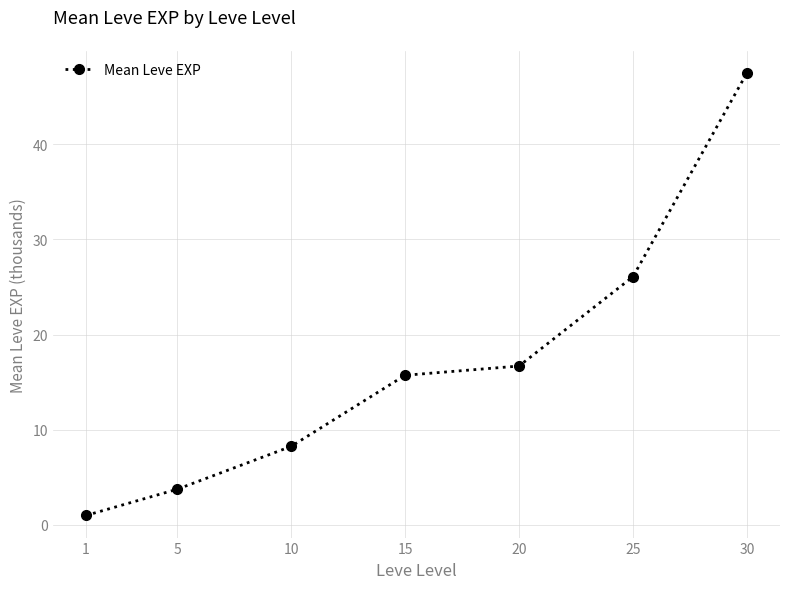

What is the approximate value at 5?

3.8